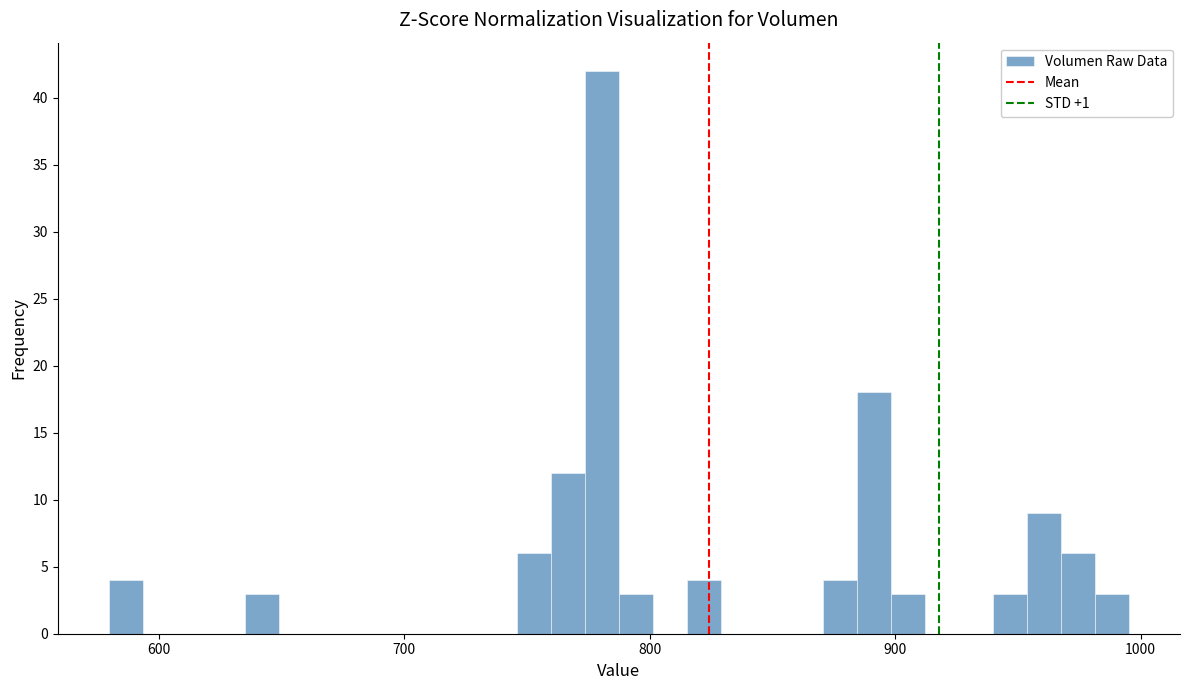

Read against the x-axis, roughly where is the centre of the tallest bar?

780